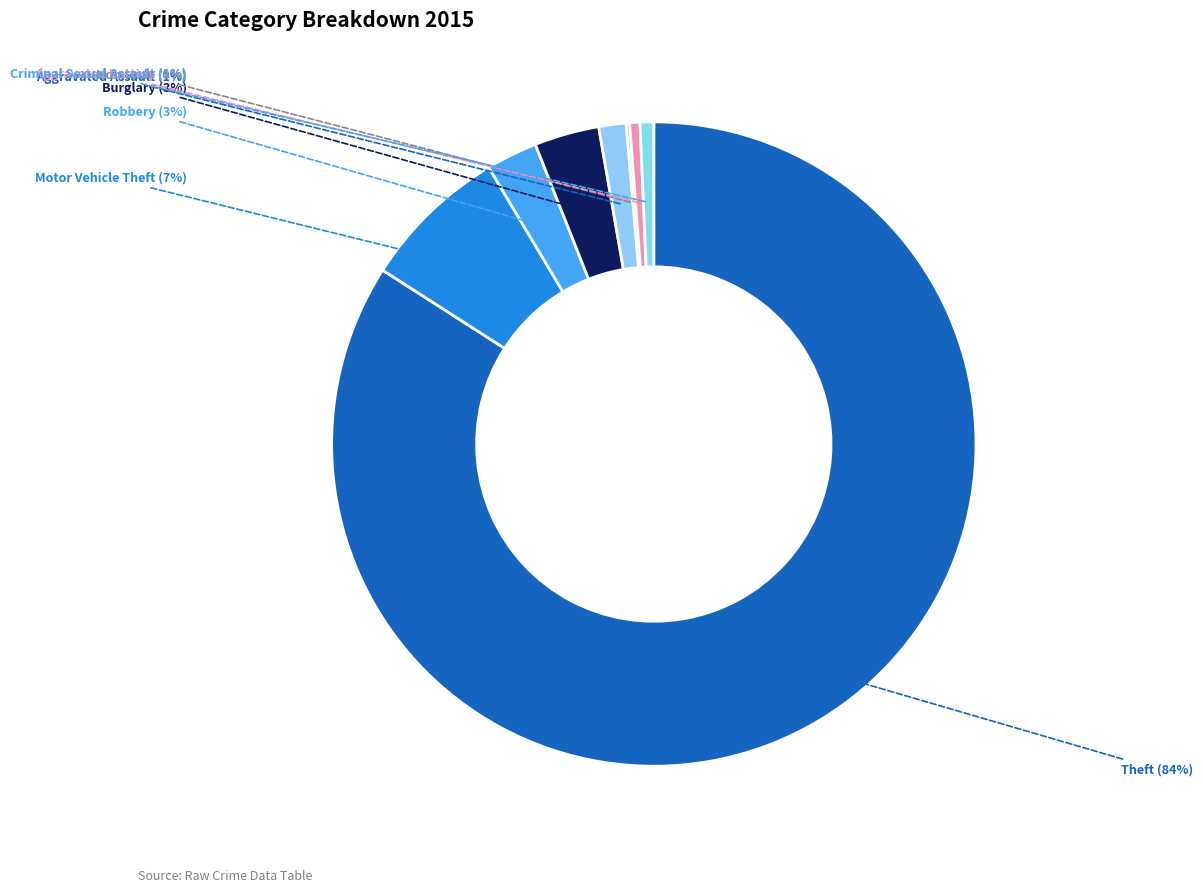

True or false: Aggravated Assault accounts for 6% of the total.

False